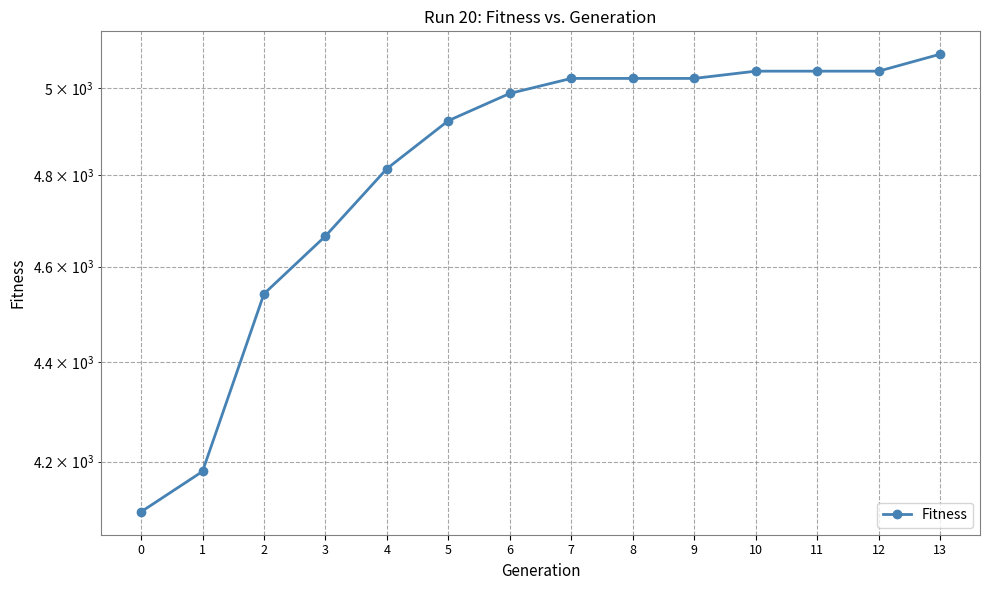

Rank the categories by value from highest to lowest.

13, 10, 11, 12, 7, 8, 9, 6, 5, 4, 3, 2, 1, 0